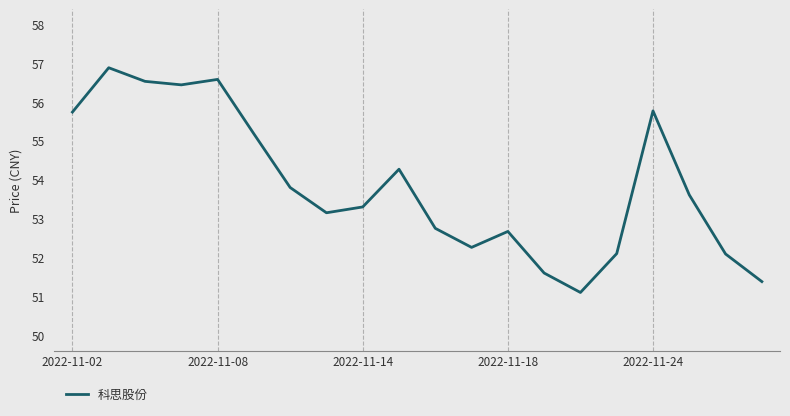

How many lines are shown in the chart?

1